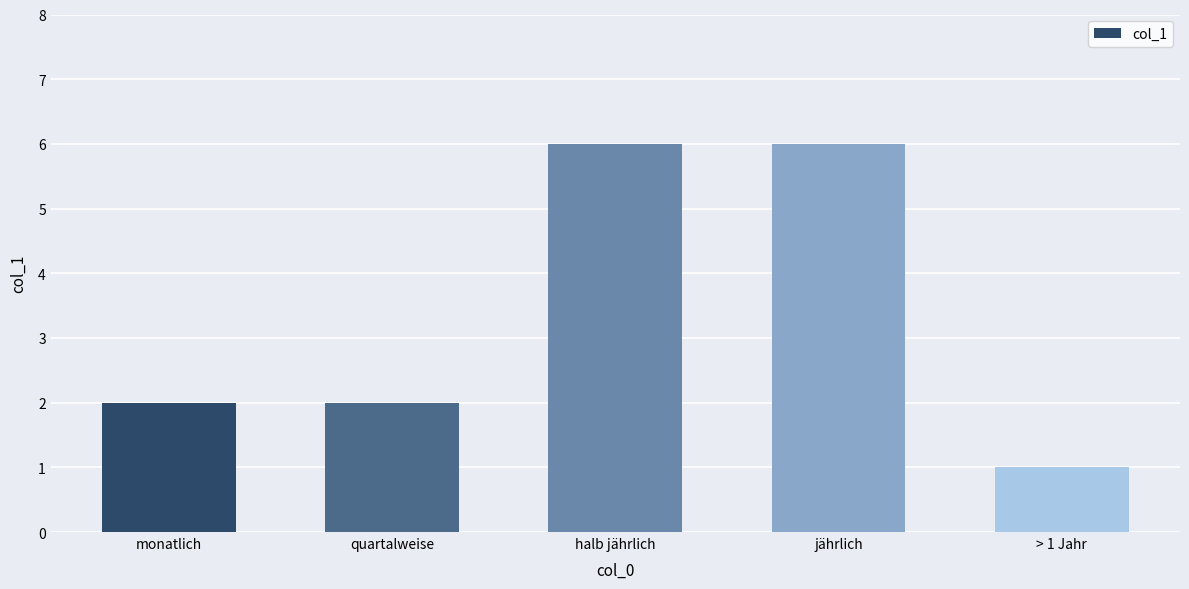

The value at quartalweise is 2. True or false?

True